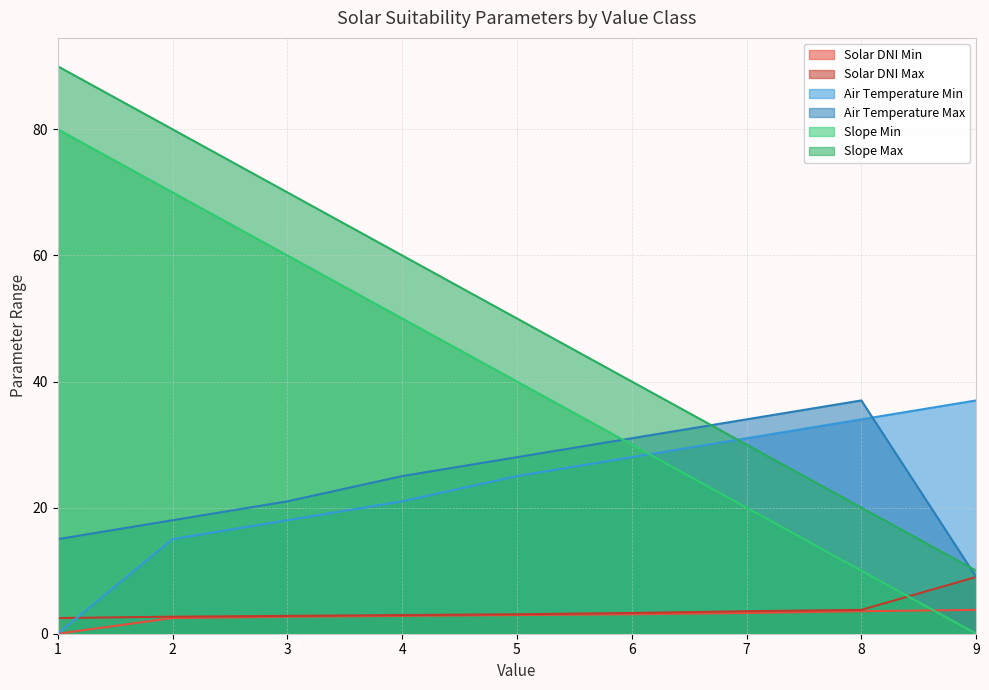

What value does the Solar DNI Min series have at 9?

3.8